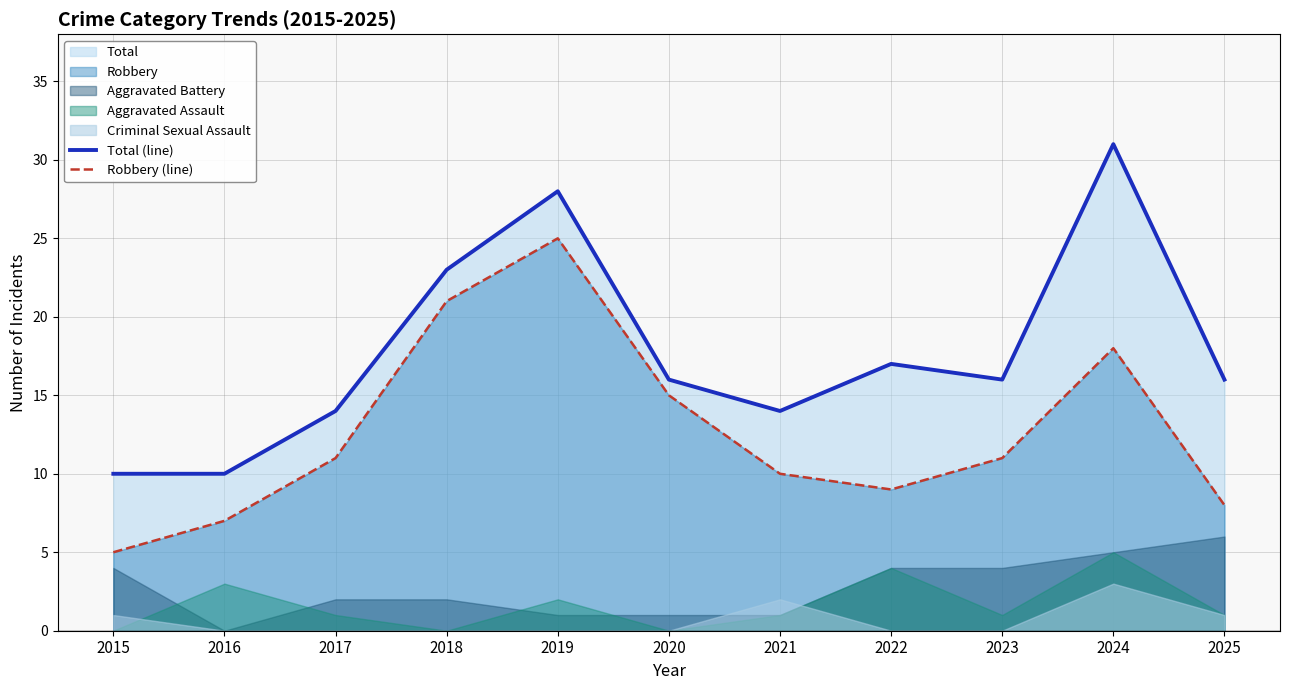

Which series has the widest spread of values?

Total (line)